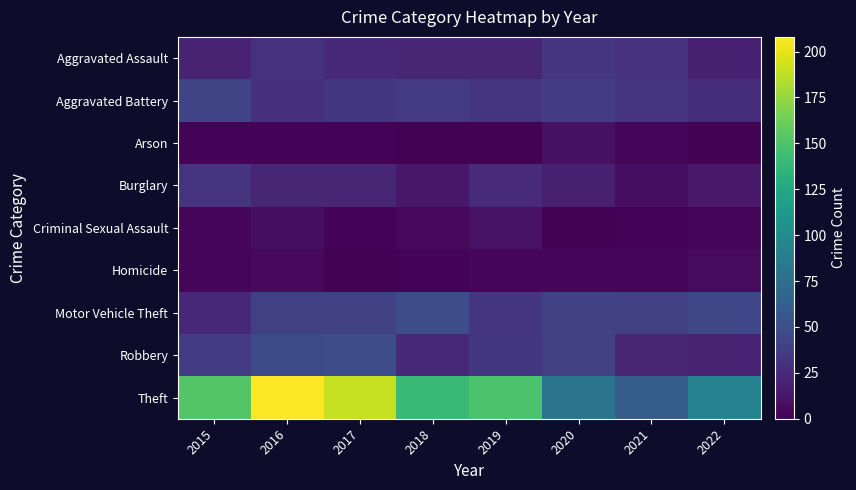

At which category is the sum across all series the highest?

2016